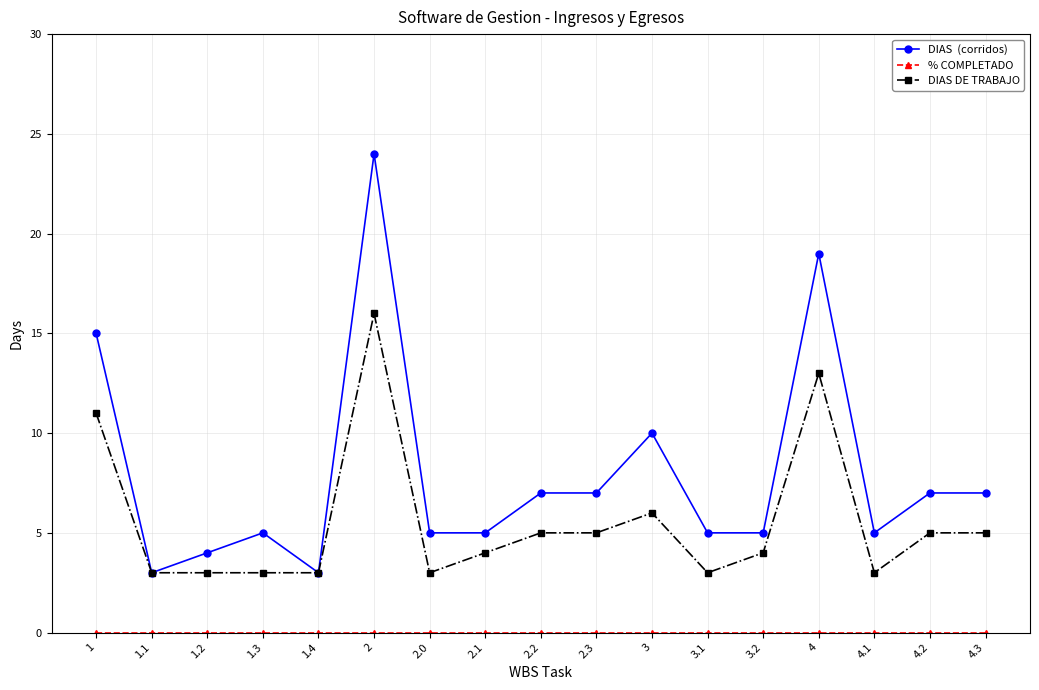

What is the label of the 8th point from the right?

2.3